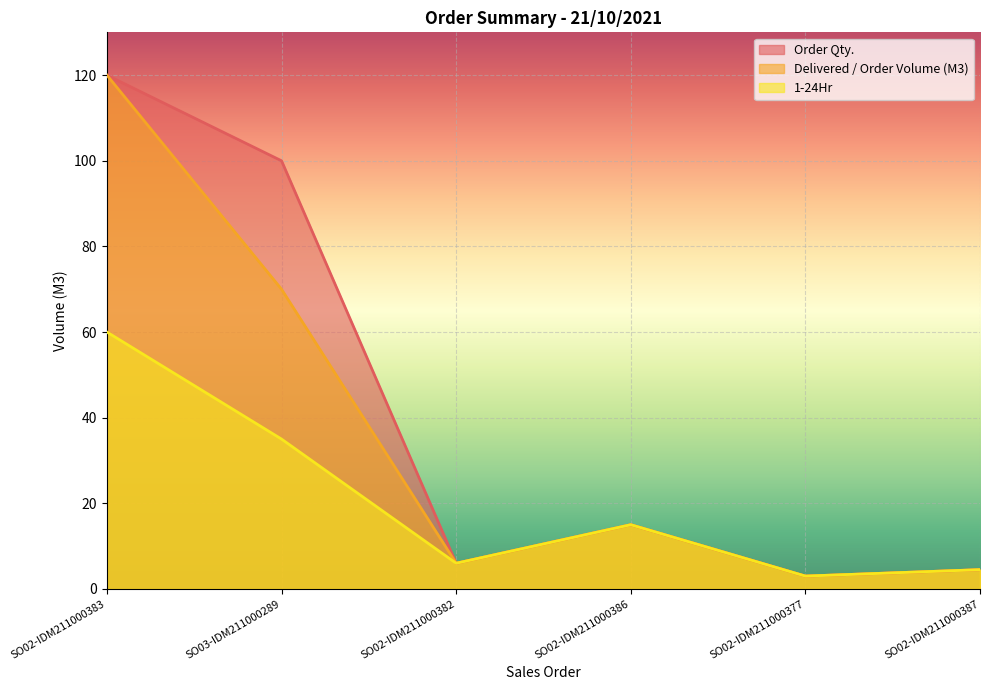

Is the value of Order Qty. at SO02-IDM211000386 greater than the value of Delivered / Order Volume (M3) at SO02-IDM211000387?

Yes